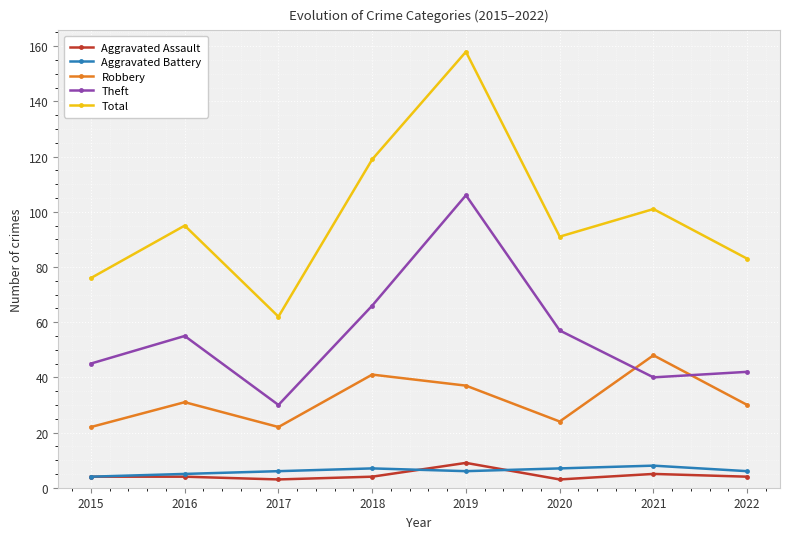

What is the total value across all series at 2015?

151